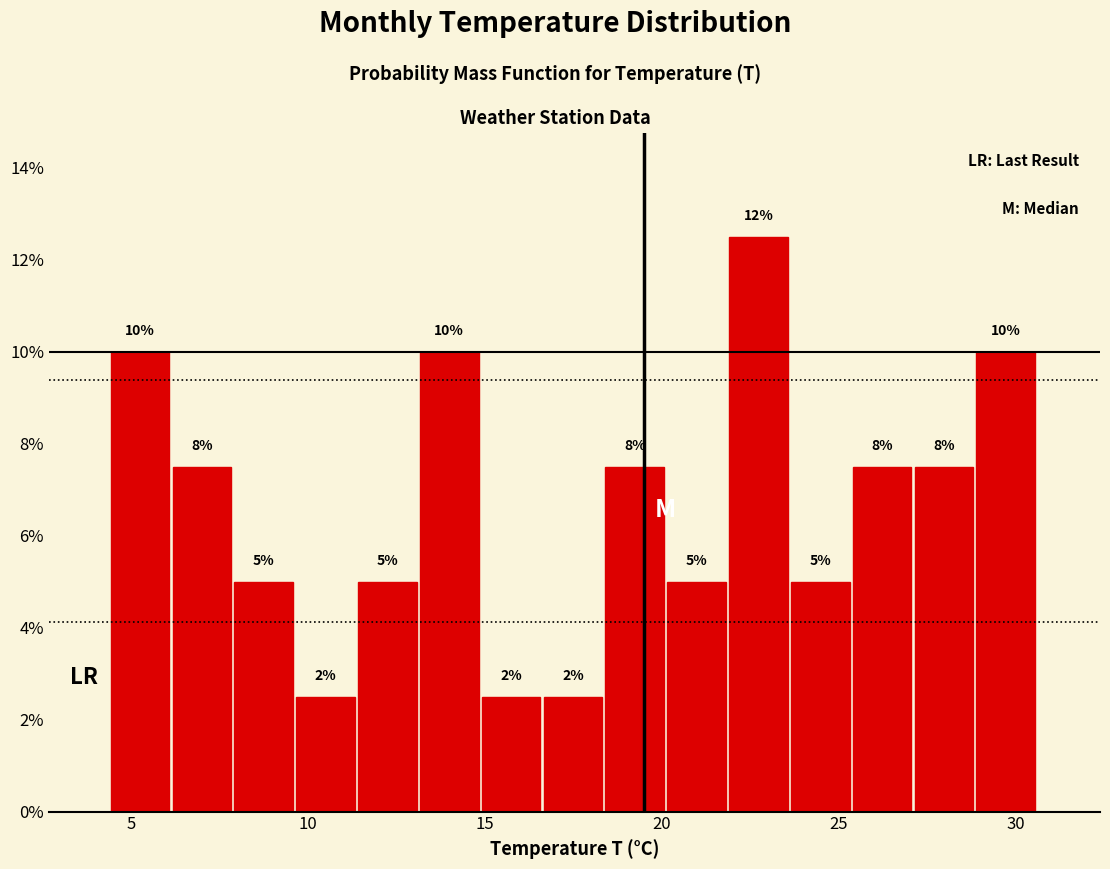

Around what value on the x-axis is the tallest bar? Give the approximate position of its centre, as read against the axis.

22.5